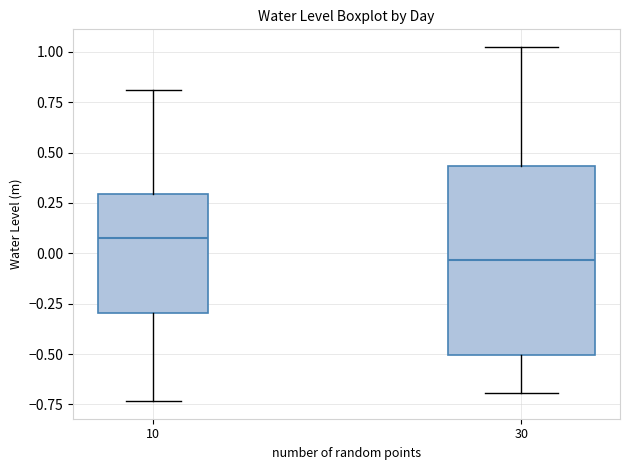

Where is the upper edge of the box at x = 30 on the y-axis? The values are not printed on the chart, so give them approximately, as read against the axis.

0.45